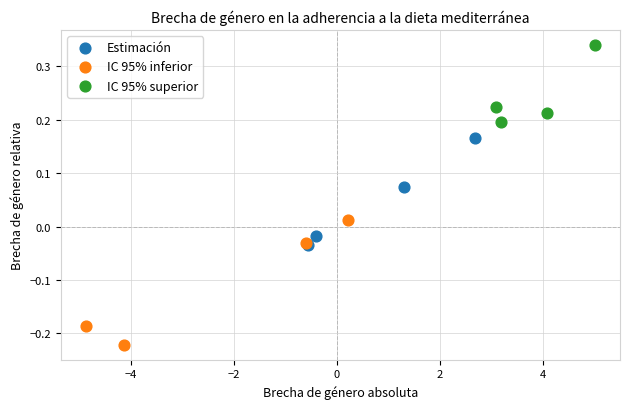

Which series contains the lowest Y value?

IC 95% inferior